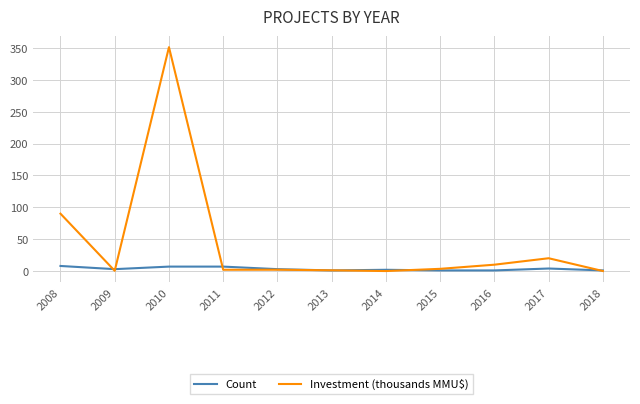

Rank the series by their average value, from lowest to highest.

Count, Investment (thousands MMU$)